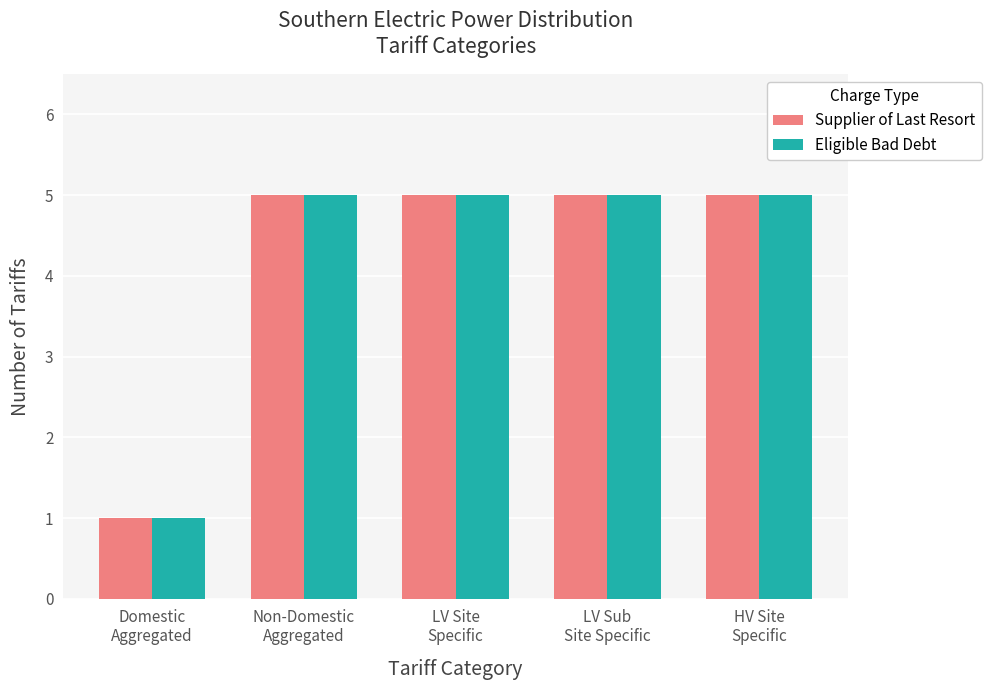

Reading right to left, transcribe all the data shown in this chart.

Supplier of Last Resort: HV Site
Specific=5	LV Sub
Site Specific=5	LV Site
Specific=5	Non-Domestic
Aggregated=5	Domestic
Aggregated=1
Eligible Bad Debt: HV Site
Specific=5	LV Sub
Site Specific=5	LV Site
Specific=5	Non-Domestic
Aggregated=5	Domestic
Aggregated=1